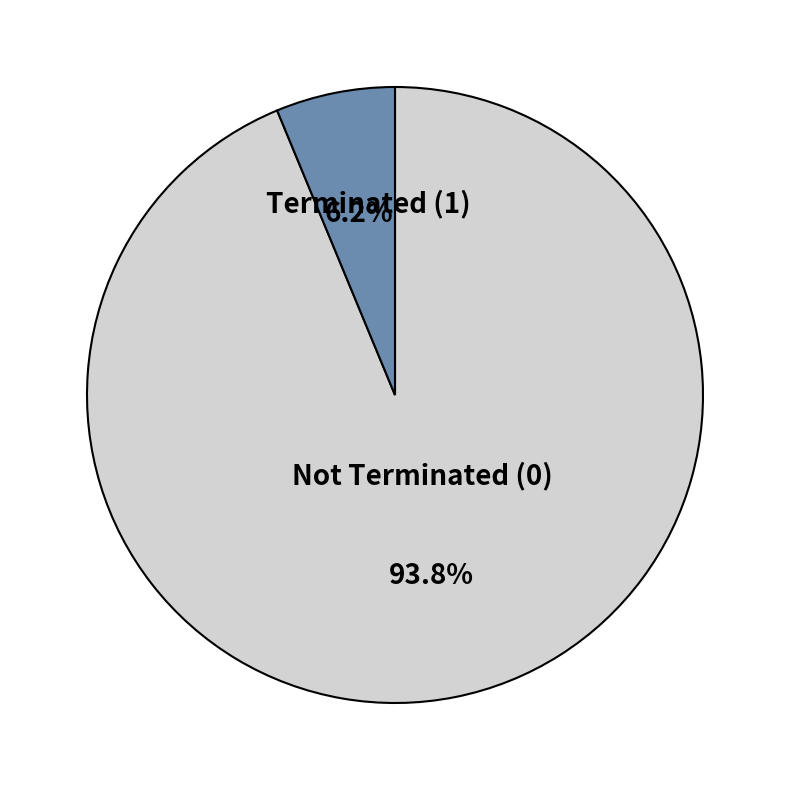

Combined, do Terminated (1) and Not Terminated (0) account for over 50%?

Yes